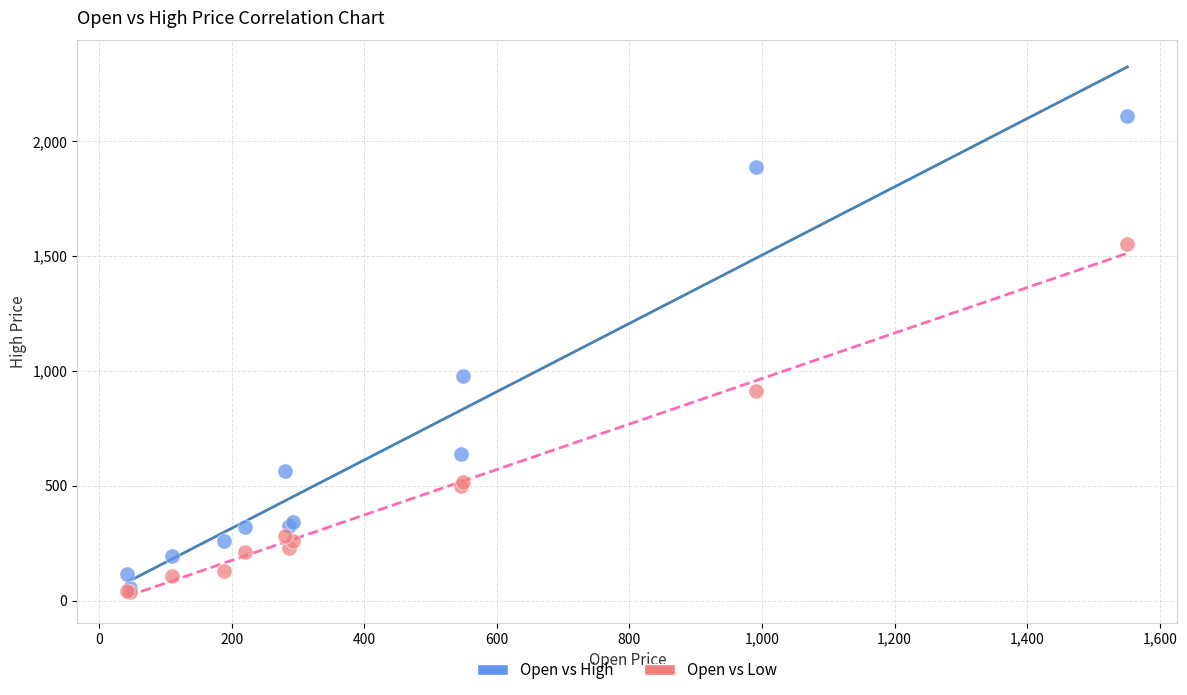

Across all series, what Y value is closest to 1073?

978.6